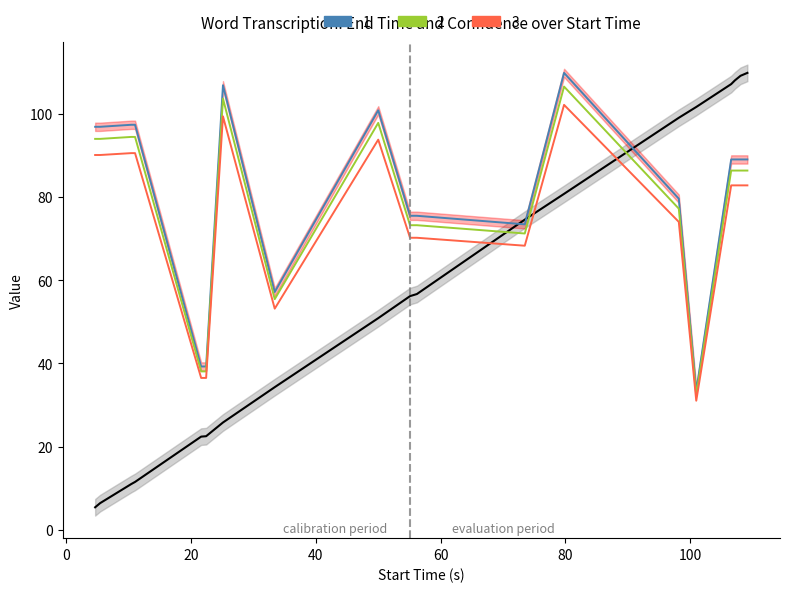

How many lines are shown in the chart?

1